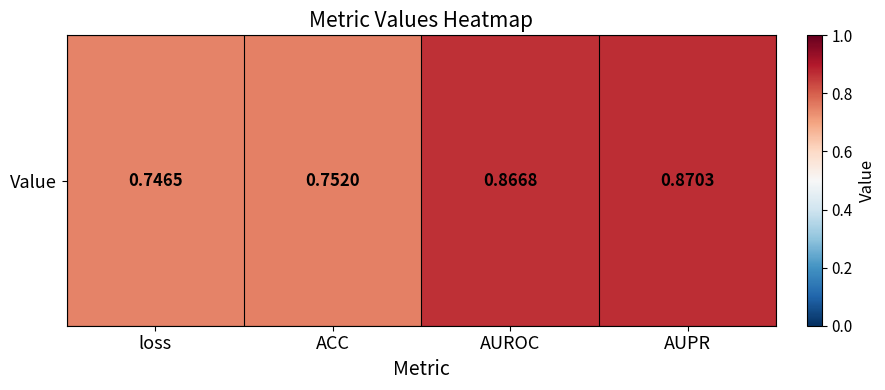

List the labels in order of value, smallest first.

loss, ACC, AUROC, AUPR